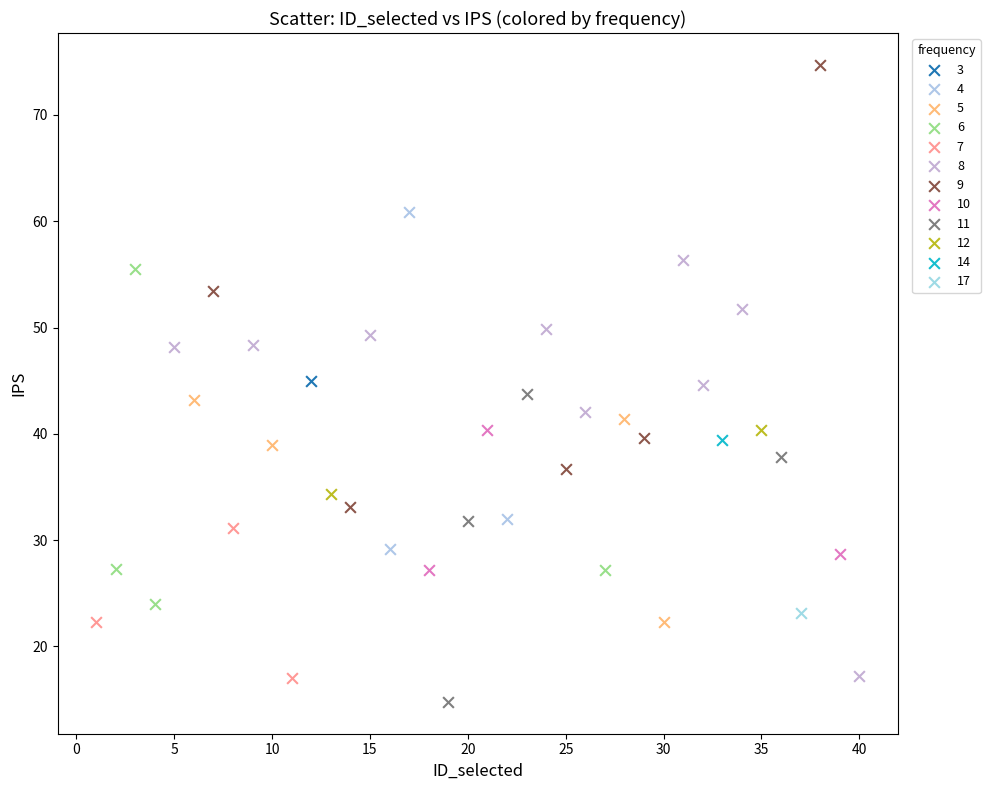

Which series reaches the maximum Y coordinate?

9